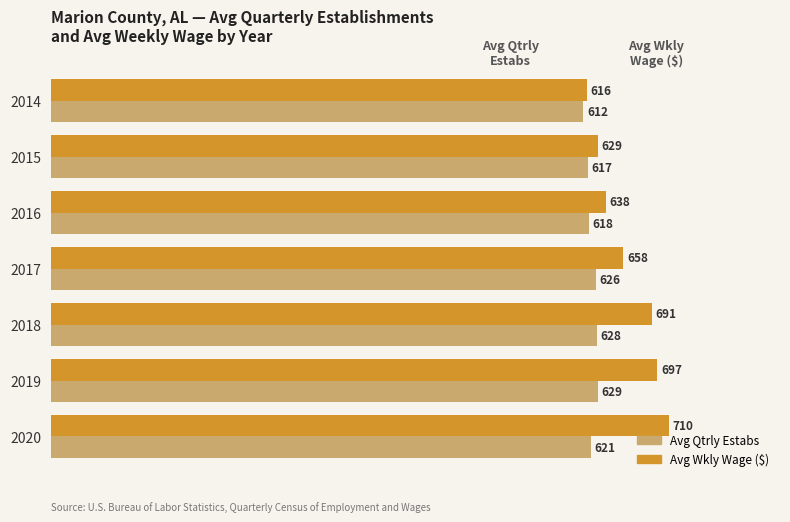

Is it true that Avg Qtrly Estabs equals 1011 at 2014?

False